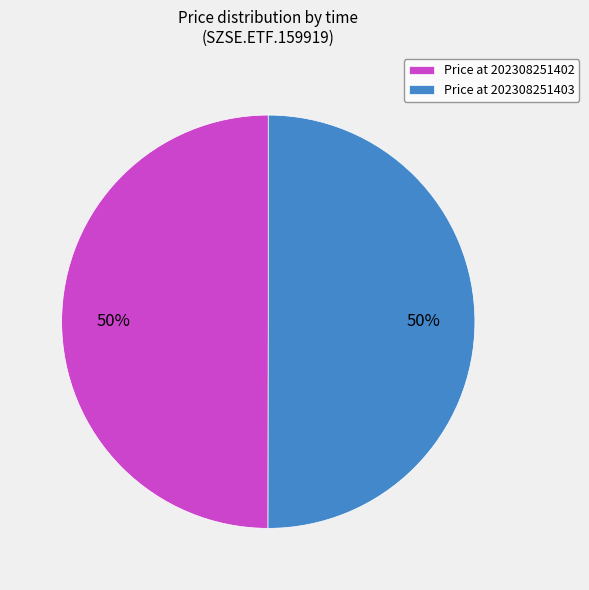

To the nearest percent, what percentage of the pie is Price at 202308251403?

50%